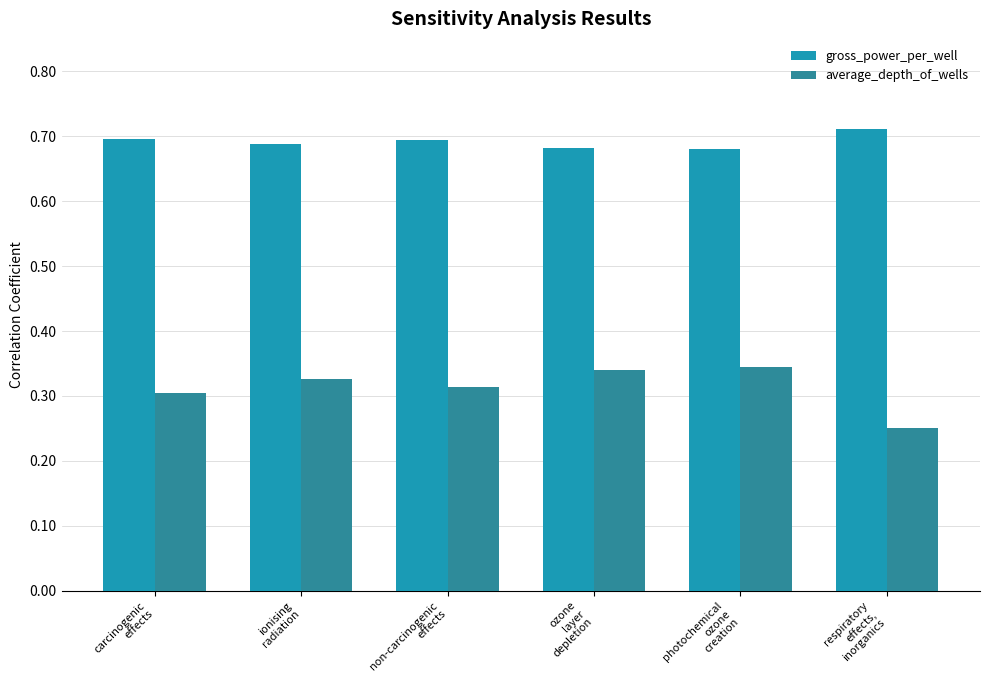

What are all the series names shown in the legend?

gross_power_per_well, average_depth_of_wells